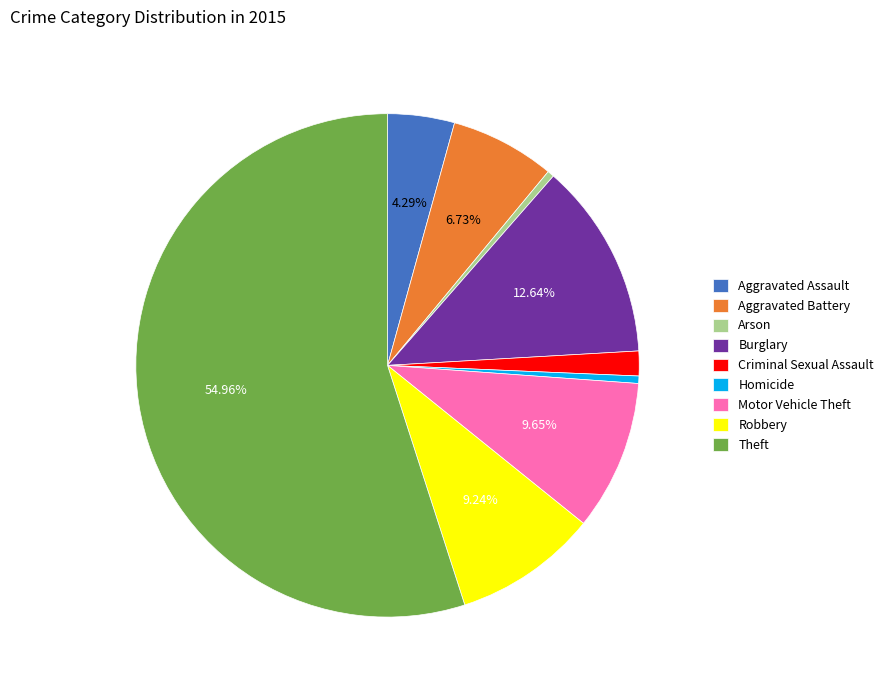

Between Motor Vehicle Theft and Aggravated Assault, which is larger?

Motor Vehicle Theft